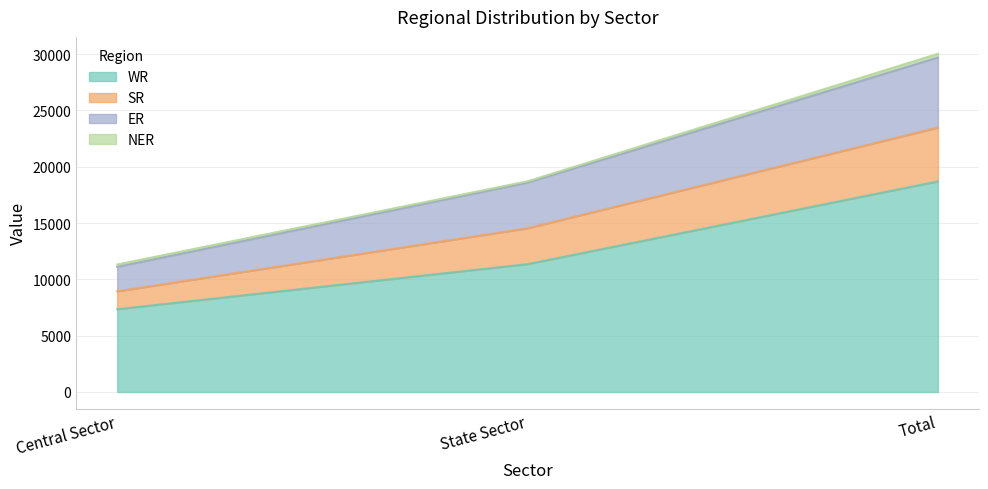

What is the label of the 3rd point from the right?

Central Sector